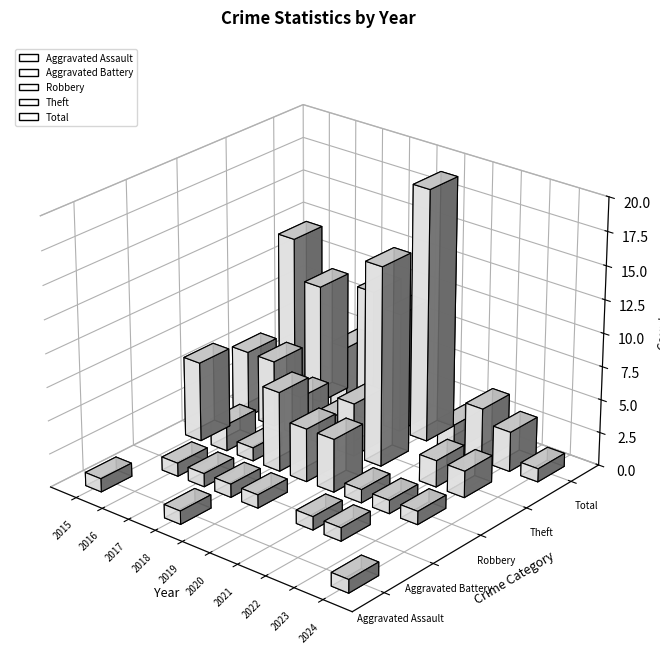

The value of Theft at 2024 is -6. True or false?

False